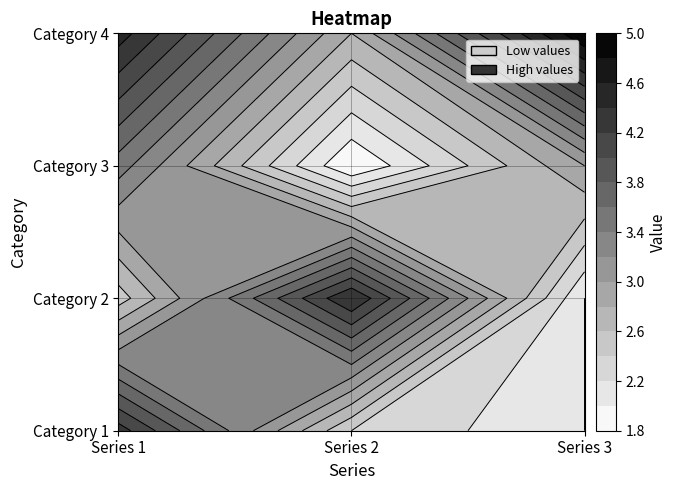

The value of Category 4 at Series 3 is 6.8. True or false?

False